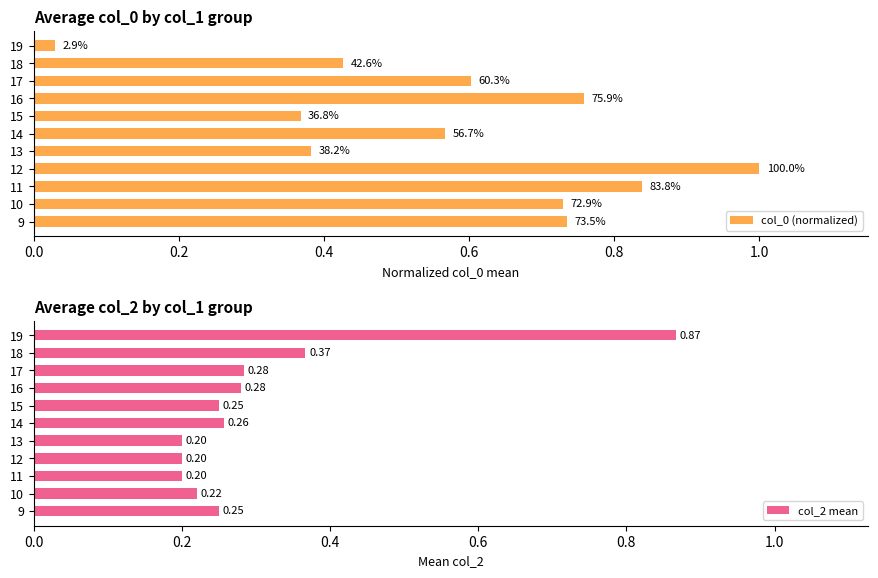

Does the chart contain any negative values?

No